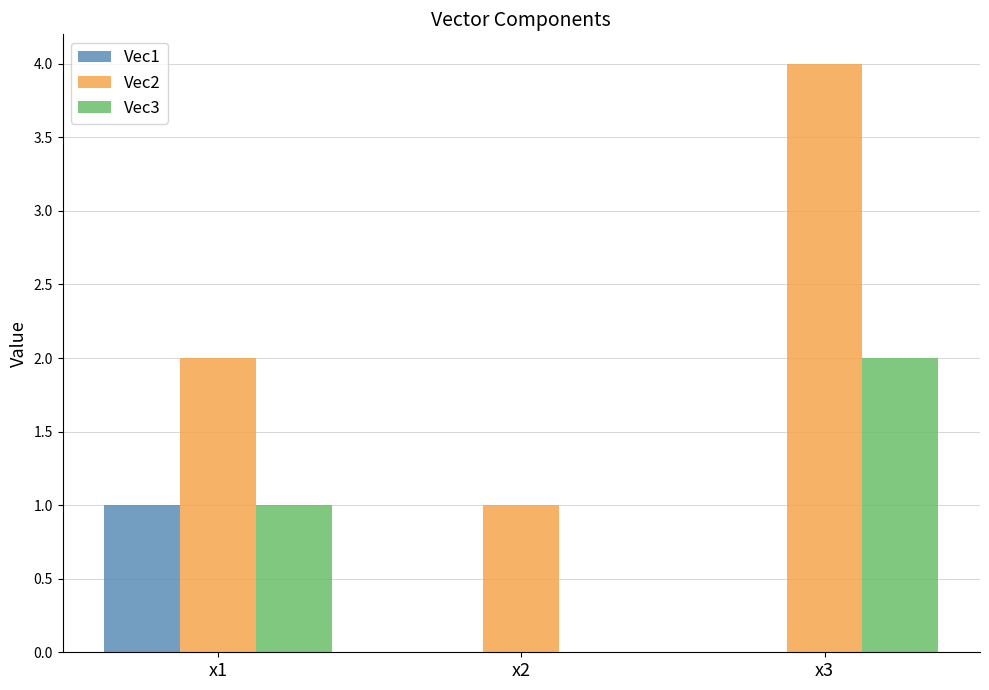

Reading right to left, extract all data points from this chart.

Vec1: x3=0	x2=0	x1=1
Vec2: x3=4	x2=1	x1=2
Vec3: x3=2	x2=0	x1=1